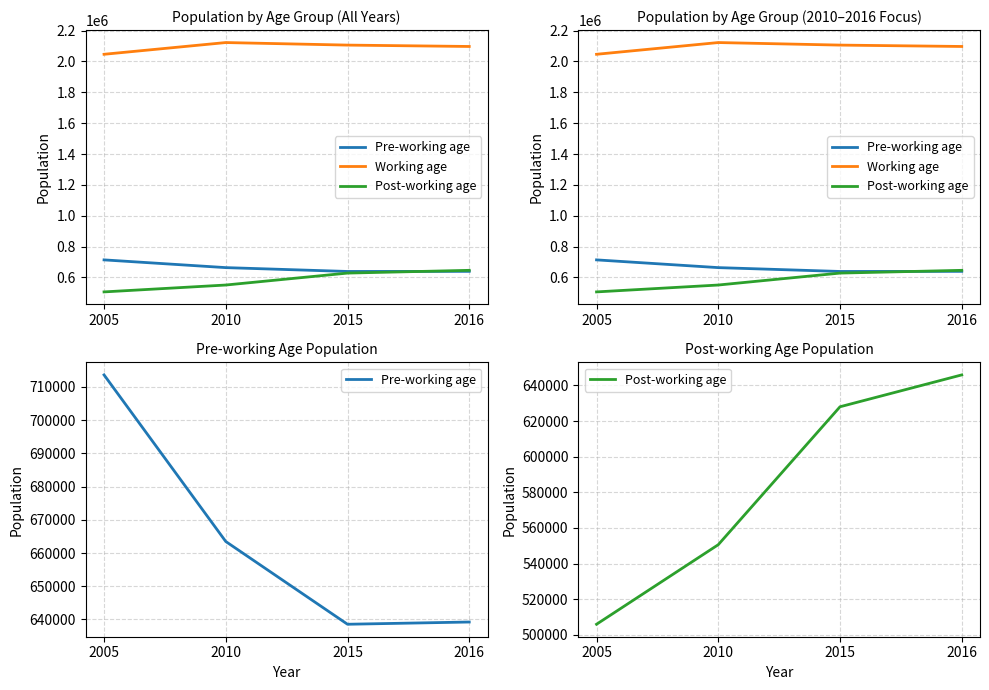

What is the difference between the Post-working age values at 2016 and 2010?

95239